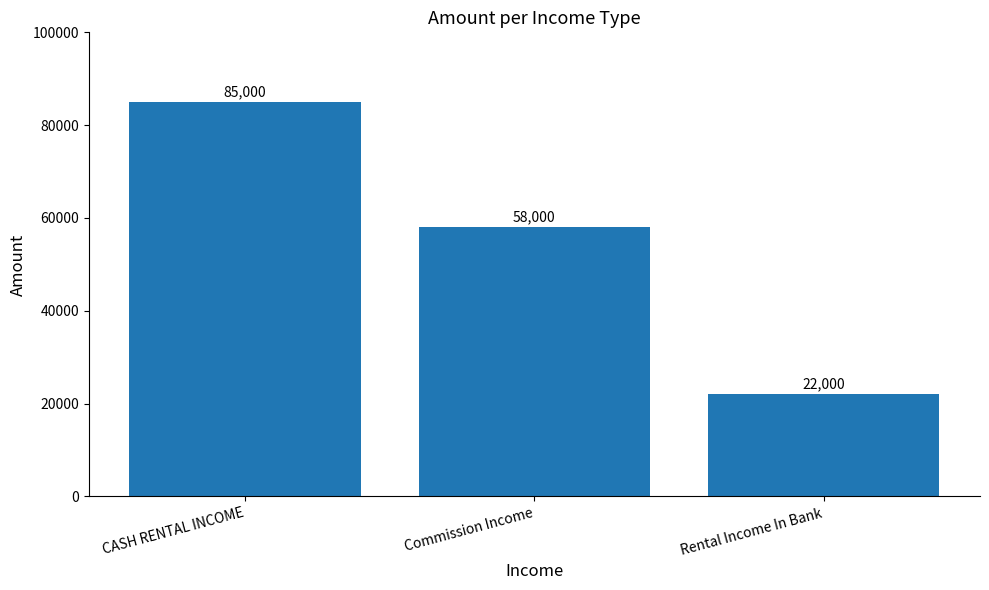

What is the value of the 3rd bar from the left?

22000